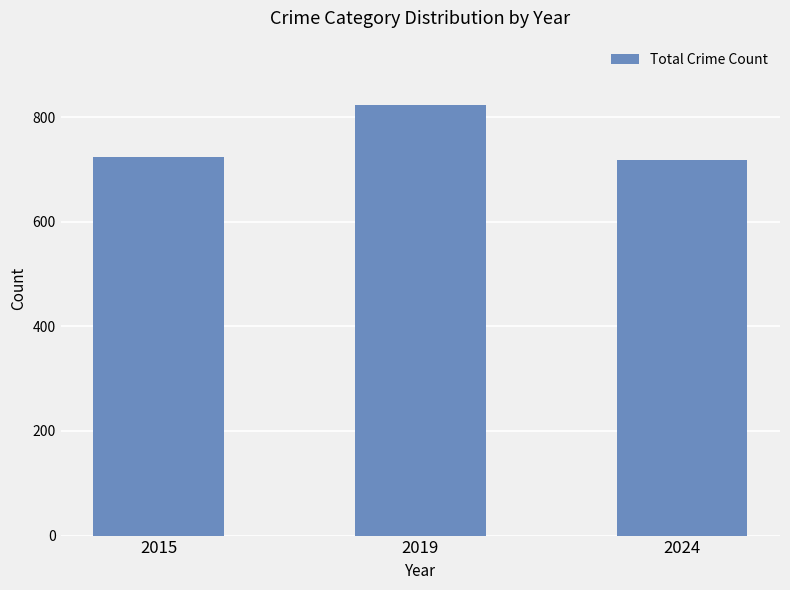

Where is the data nearest to the value 771?

2015